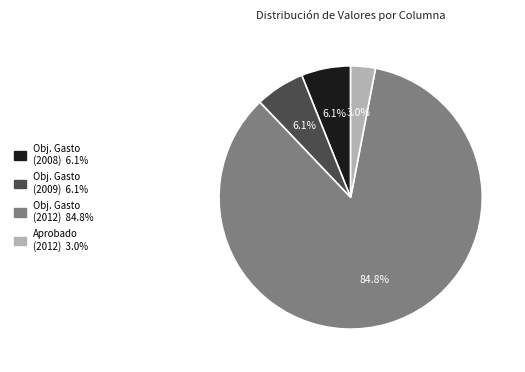

Is there any slice that represents more than half of the pie?

Yes